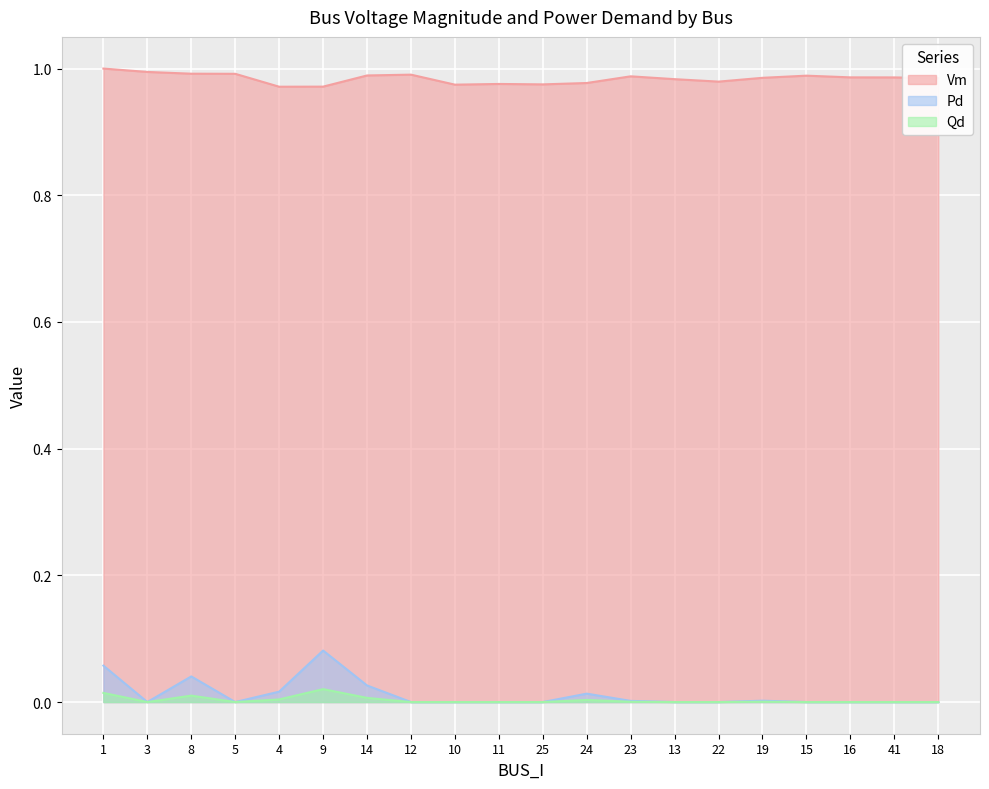

At which label is Qd closest to 0?

3